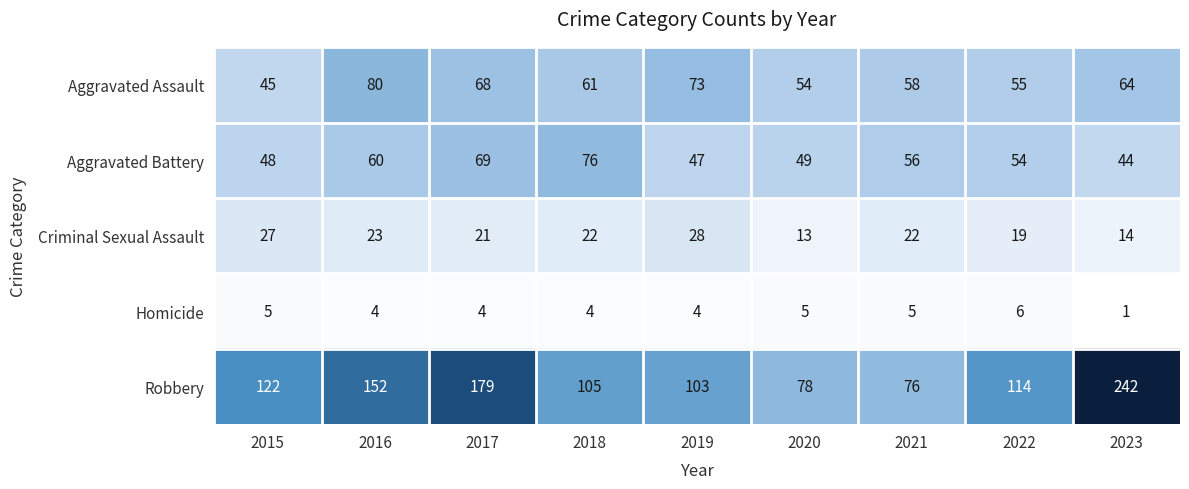

Rank the series at 2019 from highest to lowest value.

Robbery, Aggravated Assault, Aggravated Battery, Criminal Sexual Assault, Homicide